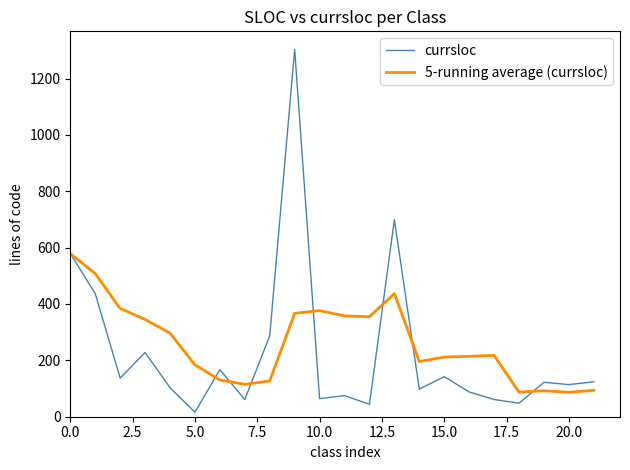

What is the lowest value of the 5-running average (currsloc) series?

86.6